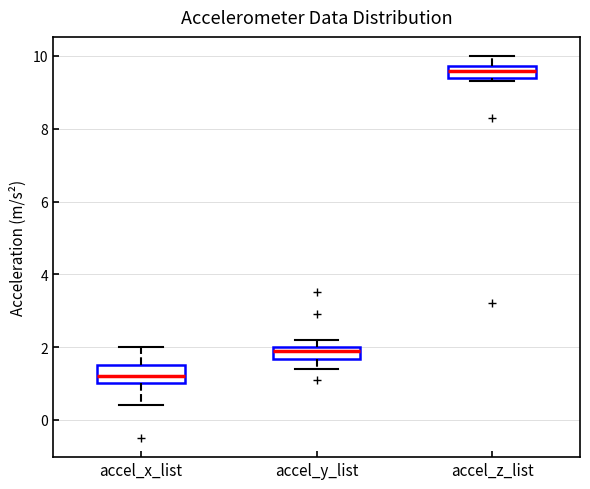

Reading left to right, read every box against the y-axis: the position of its median line, the range the box covers, and the ends of its whiskers. The values are not printed on the chart, so give them approximately, as read against the axis.

accel_x_list: median 1.2, box 1.0 to 1.6, whiskers 0.4 to 2.0
accel_y_list: median 2.0 (just below the box's upper edge), box 1.6 to 2.0, whiskers 1.4 to 2.2
accel_z_list: median 9.6, box 9.4 to 9.8, whiskers 9.4 (just below the box's lower edge) to 10.0